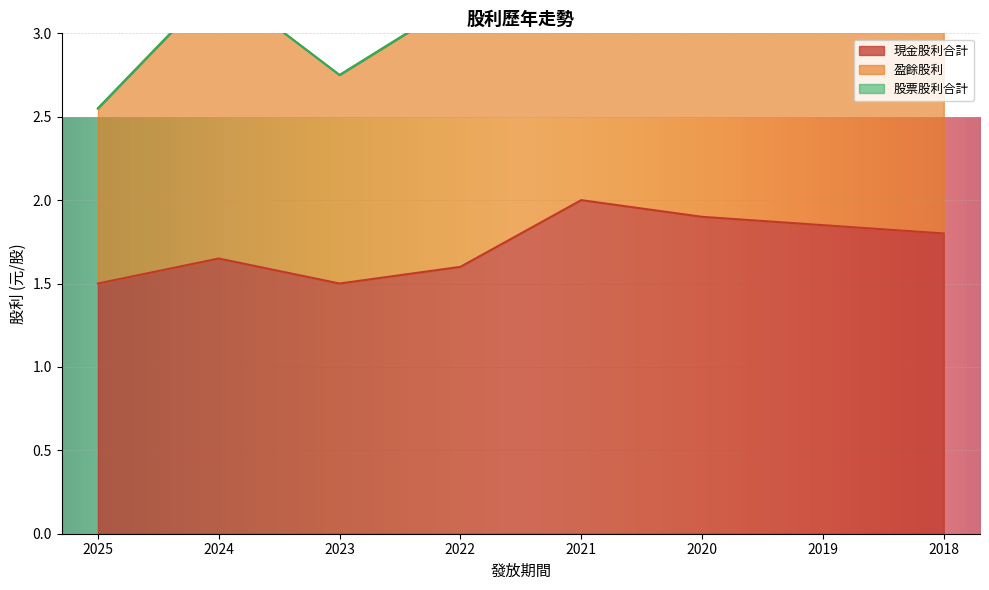

Count the 現金股利合計 values in the range 1 to 2.

8